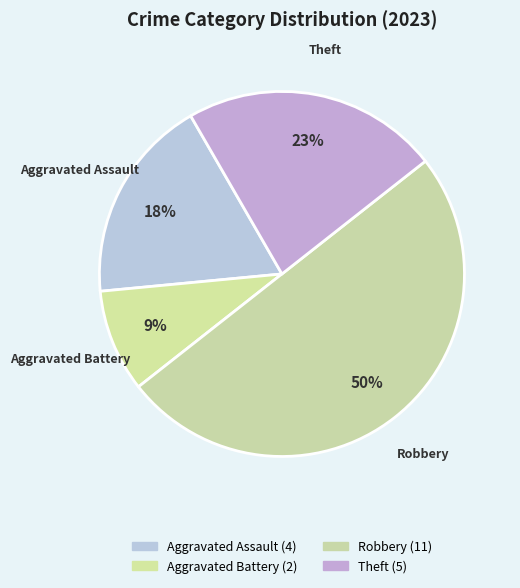

True or false: Robbery accounts for 42% of the total.

False